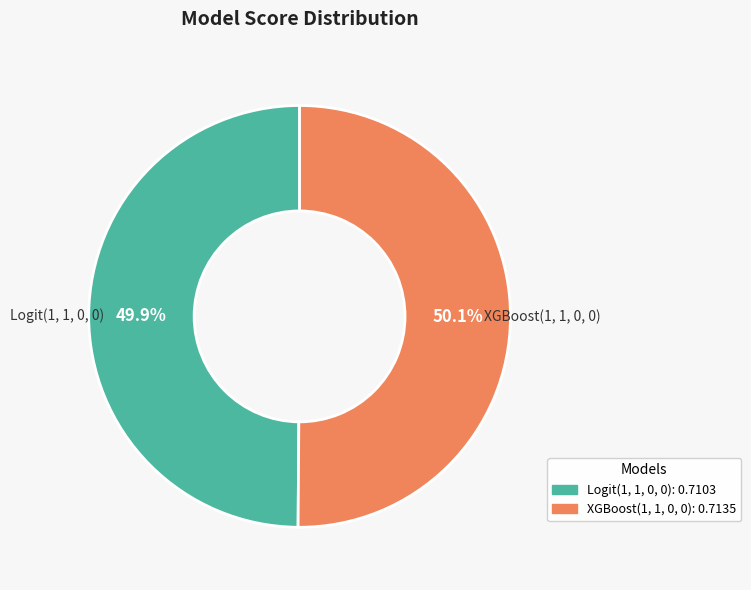

To the nearest percent, what portion does XGBoost(1, 1, 0, 0) represent?

50%